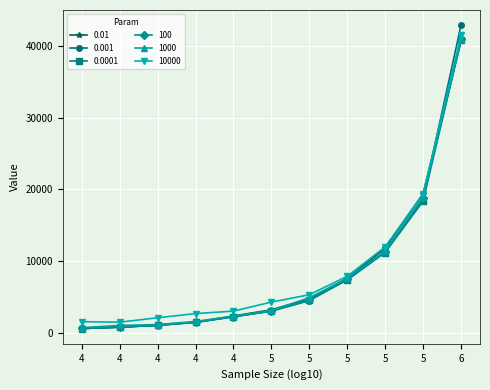

What is the value of the 0.01 point at the 10th from the left?

19389